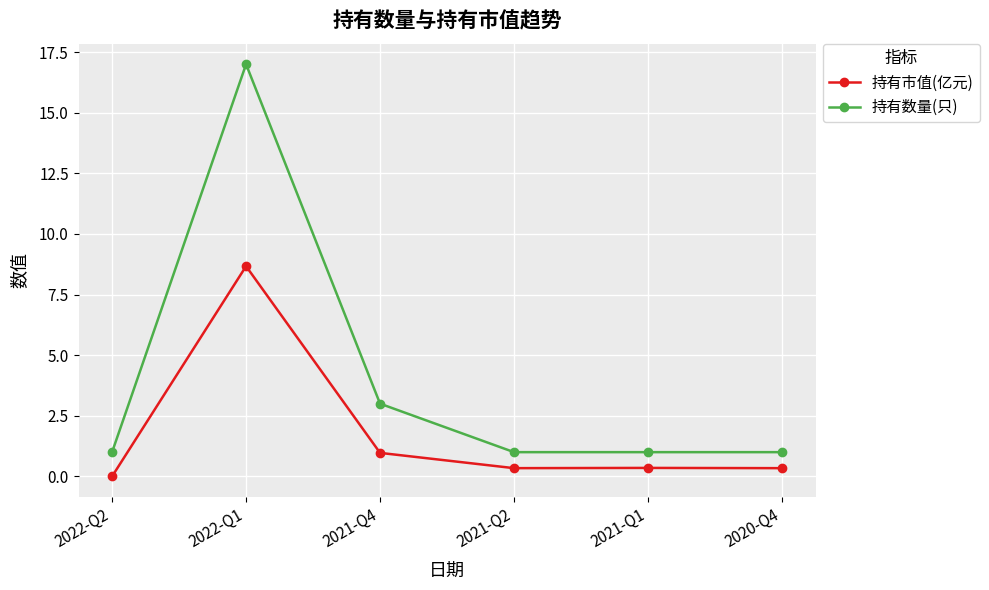

True or false: 持有市值(亿元) has more than 0 interior local peaks.

True